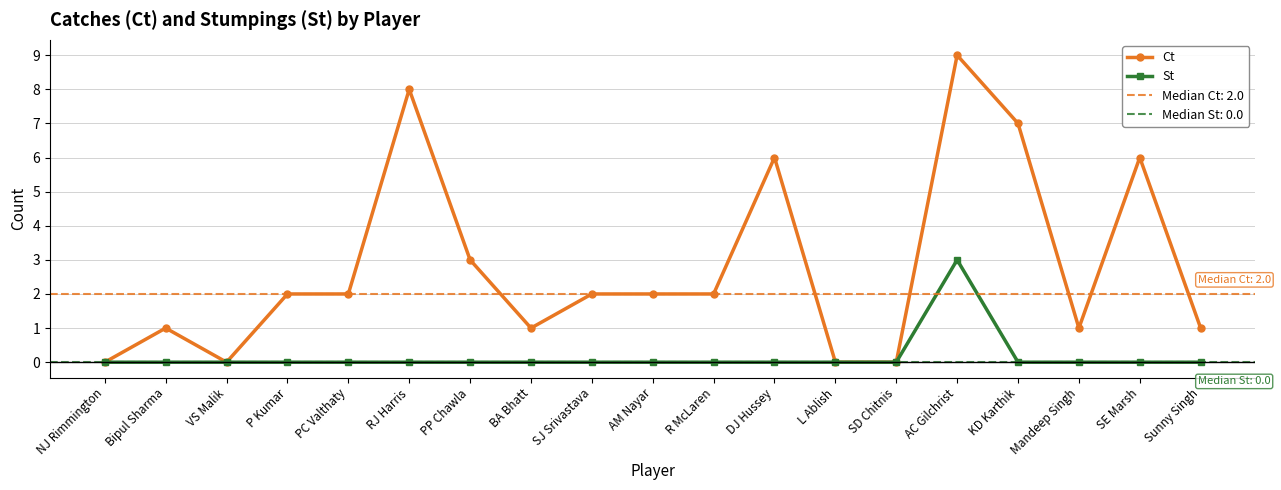

True or false: St and Ct cross at least once.

False